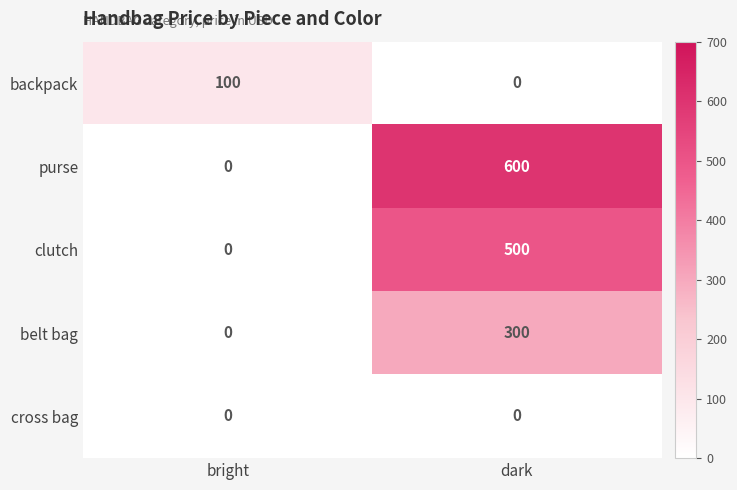

Read the purse value at dark.

600